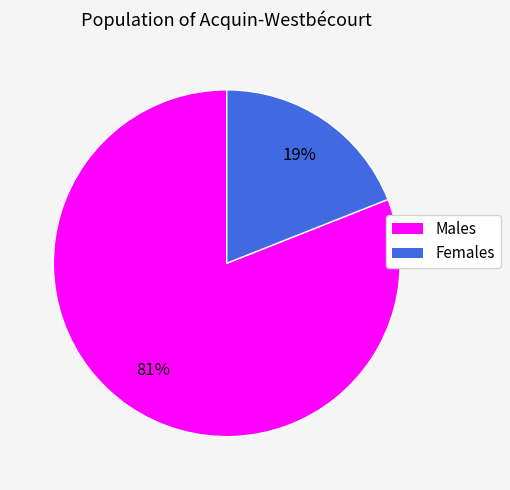

To the nearest percent, what is the average slice percentage?

50%